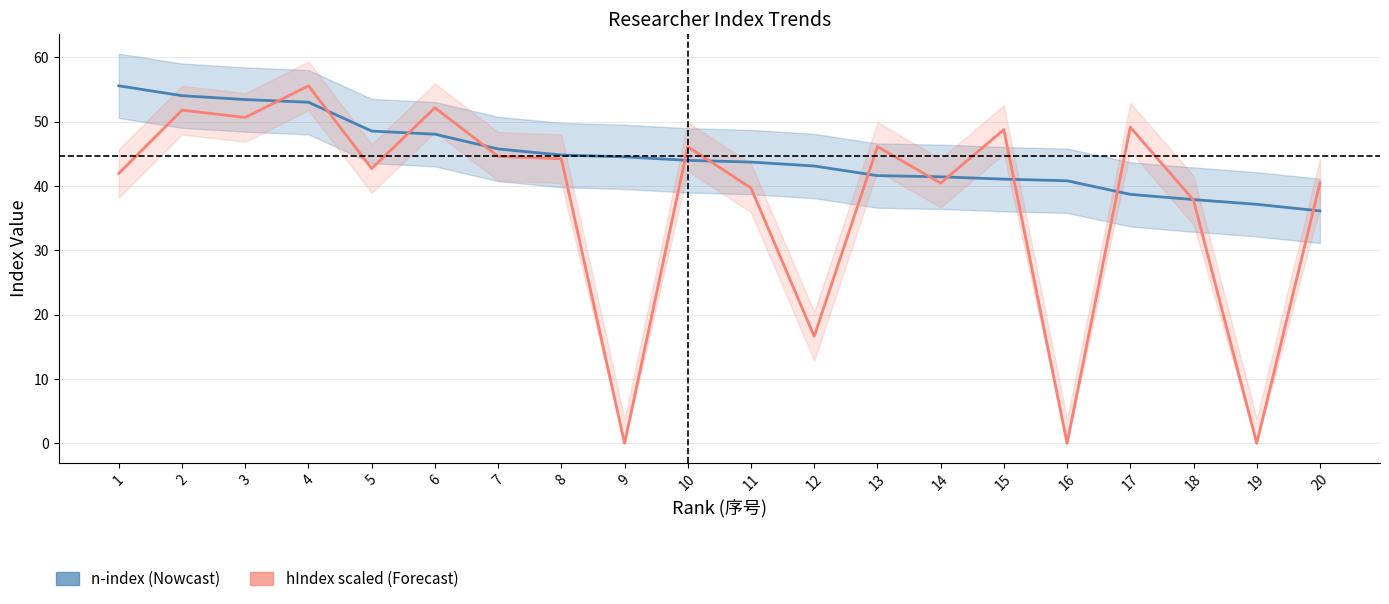

What is the value of the hIndex (scaled) point at the 20th from the left?

40.5